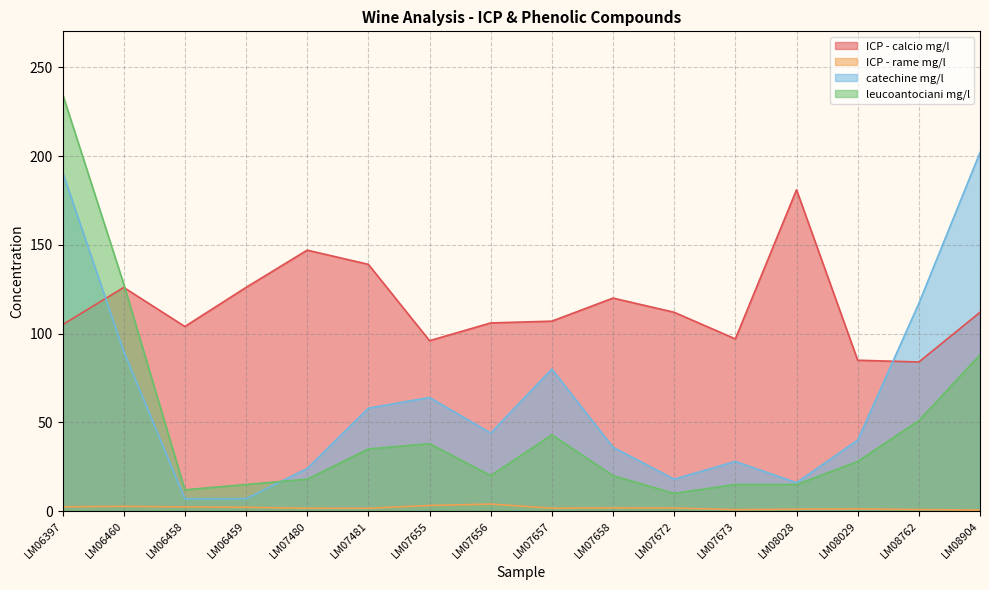

Reading left to right, transcribe all the data shown in this chart.

ICP - calcio mg/l: LM06397=105.0	LM06460=126.0	LM06458=104.0	LM06459=126.0	LM07480=147.0	LM07481=139.0	LM07655=96.0	LM07656=106.0	LM07657=107.0	LM07658=120.0	LM07672=112.0	LM07673=97.0	LM08028=181.0	LM08029=85.0	LM08762=84.0	LM08904=112.0
ICP - rame mg/l: LM06397=2.4	LM06460=2.7	LM06458=2.4	LM06459=2.2	LM07480=1.6	LM07481=1.6	LM07655=3.2	LM07656=4.0	LM07657=1.6	LM07658=1.8	LM07672=1.8	LM07673=0.8	LM08028=1.1	LM08029=1.3	LM08762=0.9	LM08904=0.6
catechine mg/l: LM06397=191.0	LM06460=90.0	LM06458=7.0	LM06459=7.0	LM07480=24.0	LM07481=58.0	LM07655=64.0	LM07656=44.0	LM07657=80.0	LM07658=36.0	LM07672=18.0	LM07673=28.0	LM08028=16.0	LM08029=40.0	LM08762=117.0	LM08904=202.0
leucoantociani mg/l: LM06397=235.0	LM06460=128.0	LM06458=12.0	LM06459=15.0	LM07480=18.0	LM07481=35.0	LM07655=38.0	LM07656=20.0	LM07657=43.0	LM07658=20.0	LM07672=10.0	LM07673=15.0	LM08028=15.0	LM08029=28.0	LM08762=51.0	LM08904=88.0